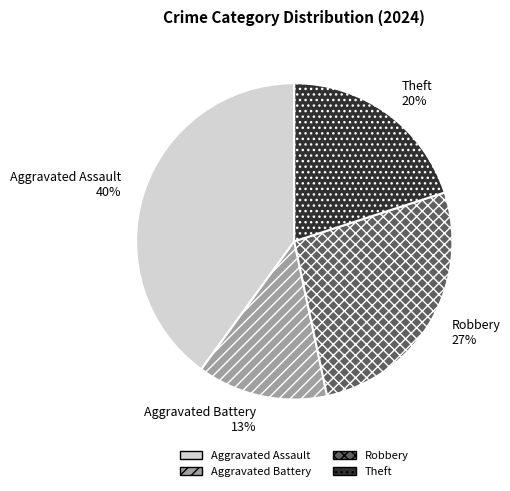

Do Aggravated Battery and Theft together represent more than half of the pie?

No